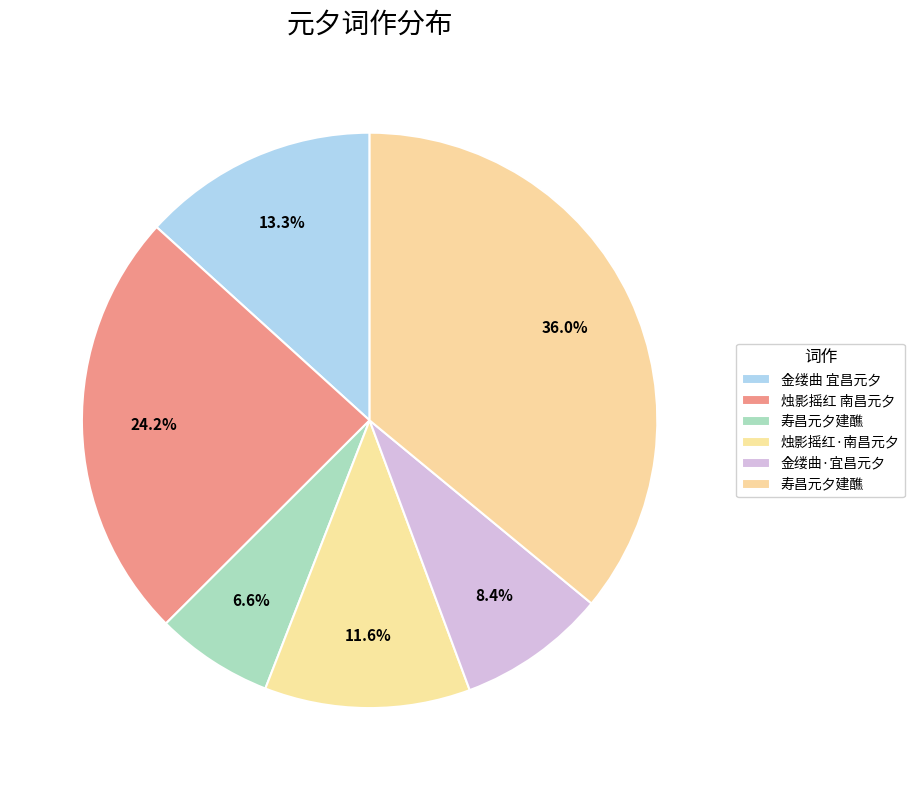

How many slices are in this pie chart?

6